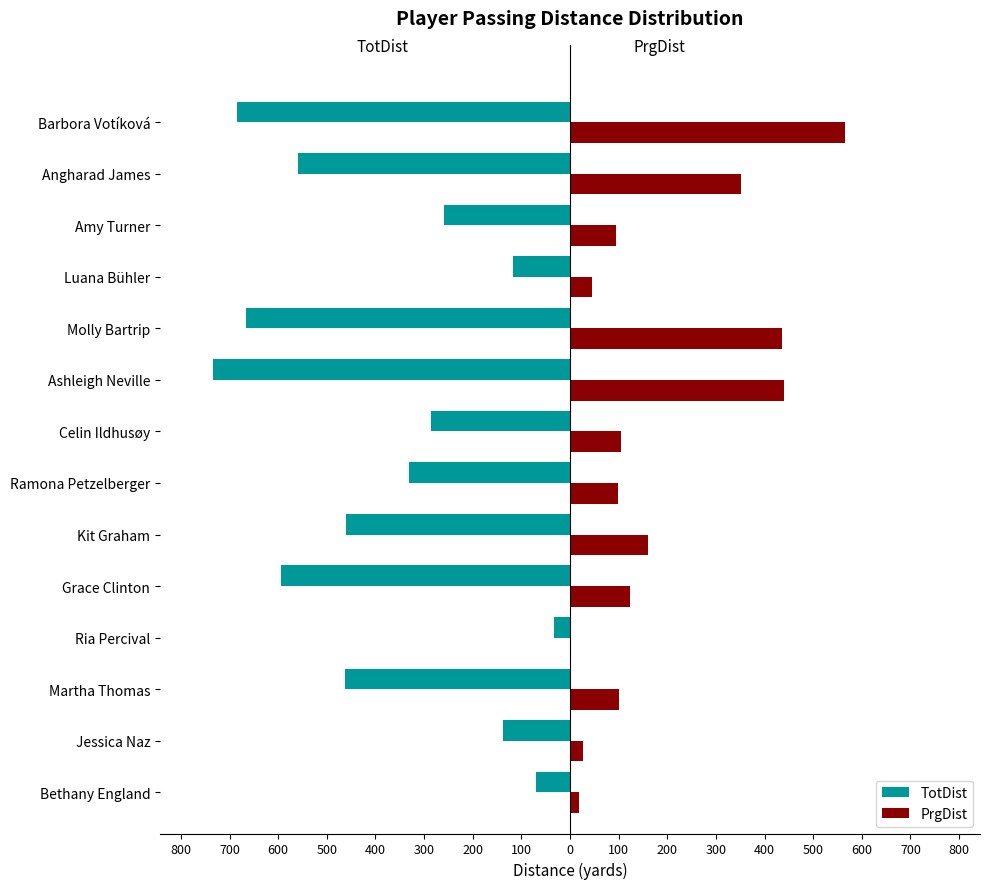

What are all the series names shown in the legend?

TotDist, PrgDist